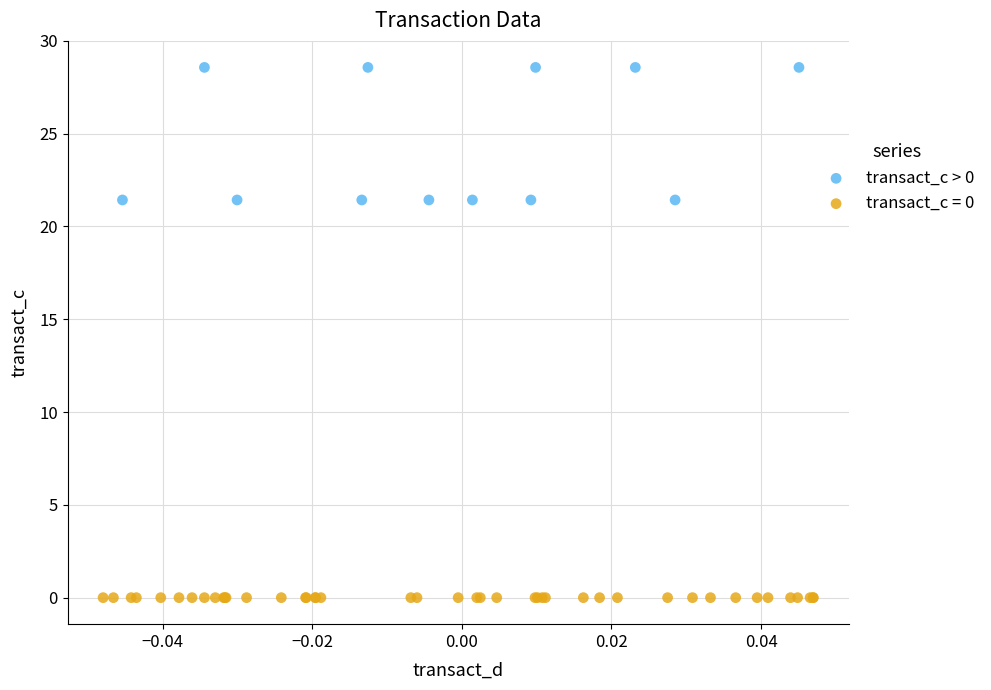

Which series reaches the minimum Y coordinate?

transact_c = 0